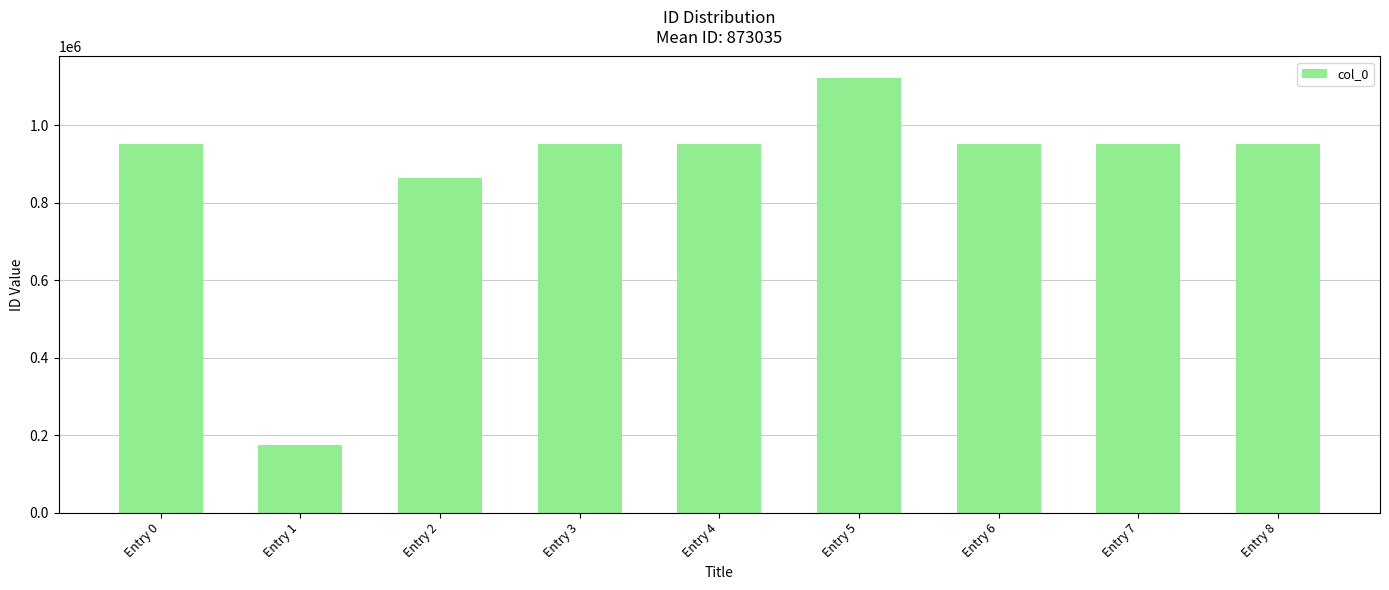

True or false: the data shows 78755 at Entry 1.

False